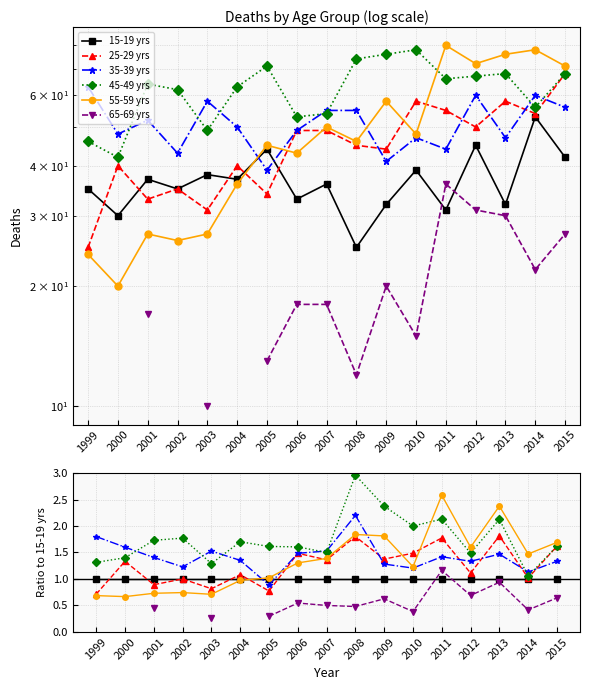

True or false: 65-69 yrs and 55-59 yrs intersect in this chart.

False